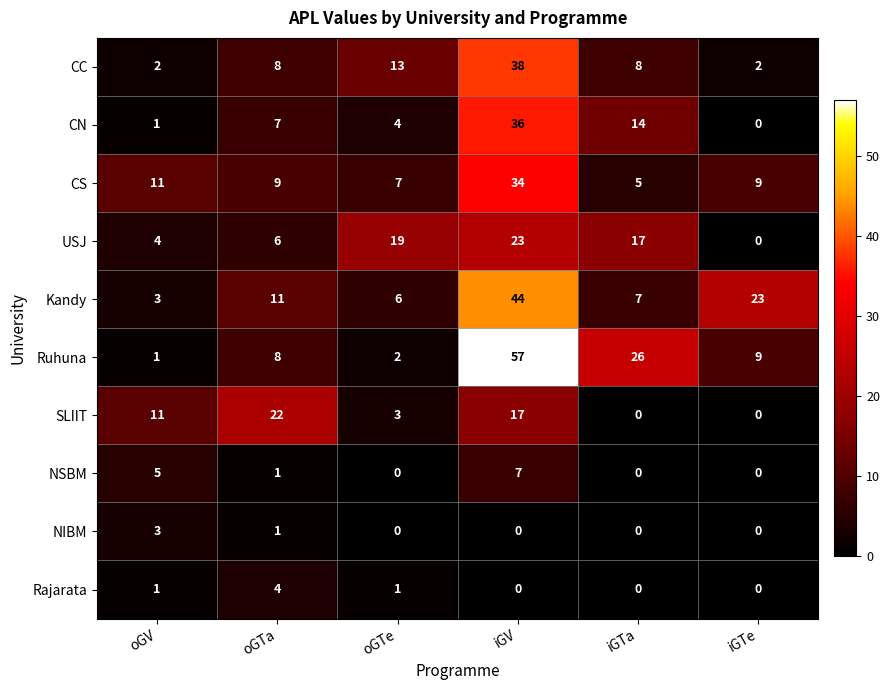

What is the difference between the highest and lowest values at oGTa?

21